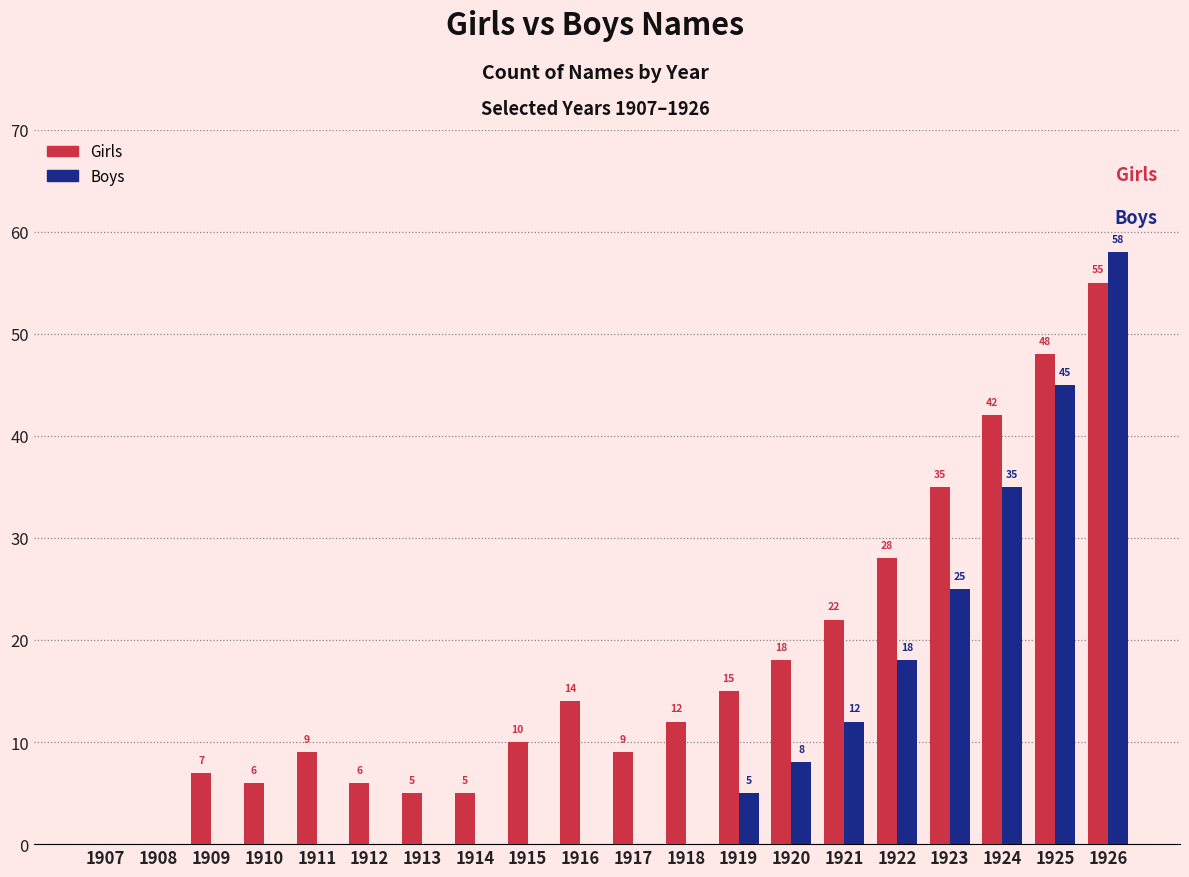

Is the value of Girls at 1915 greater than the value of Boys at 1912?

Yes